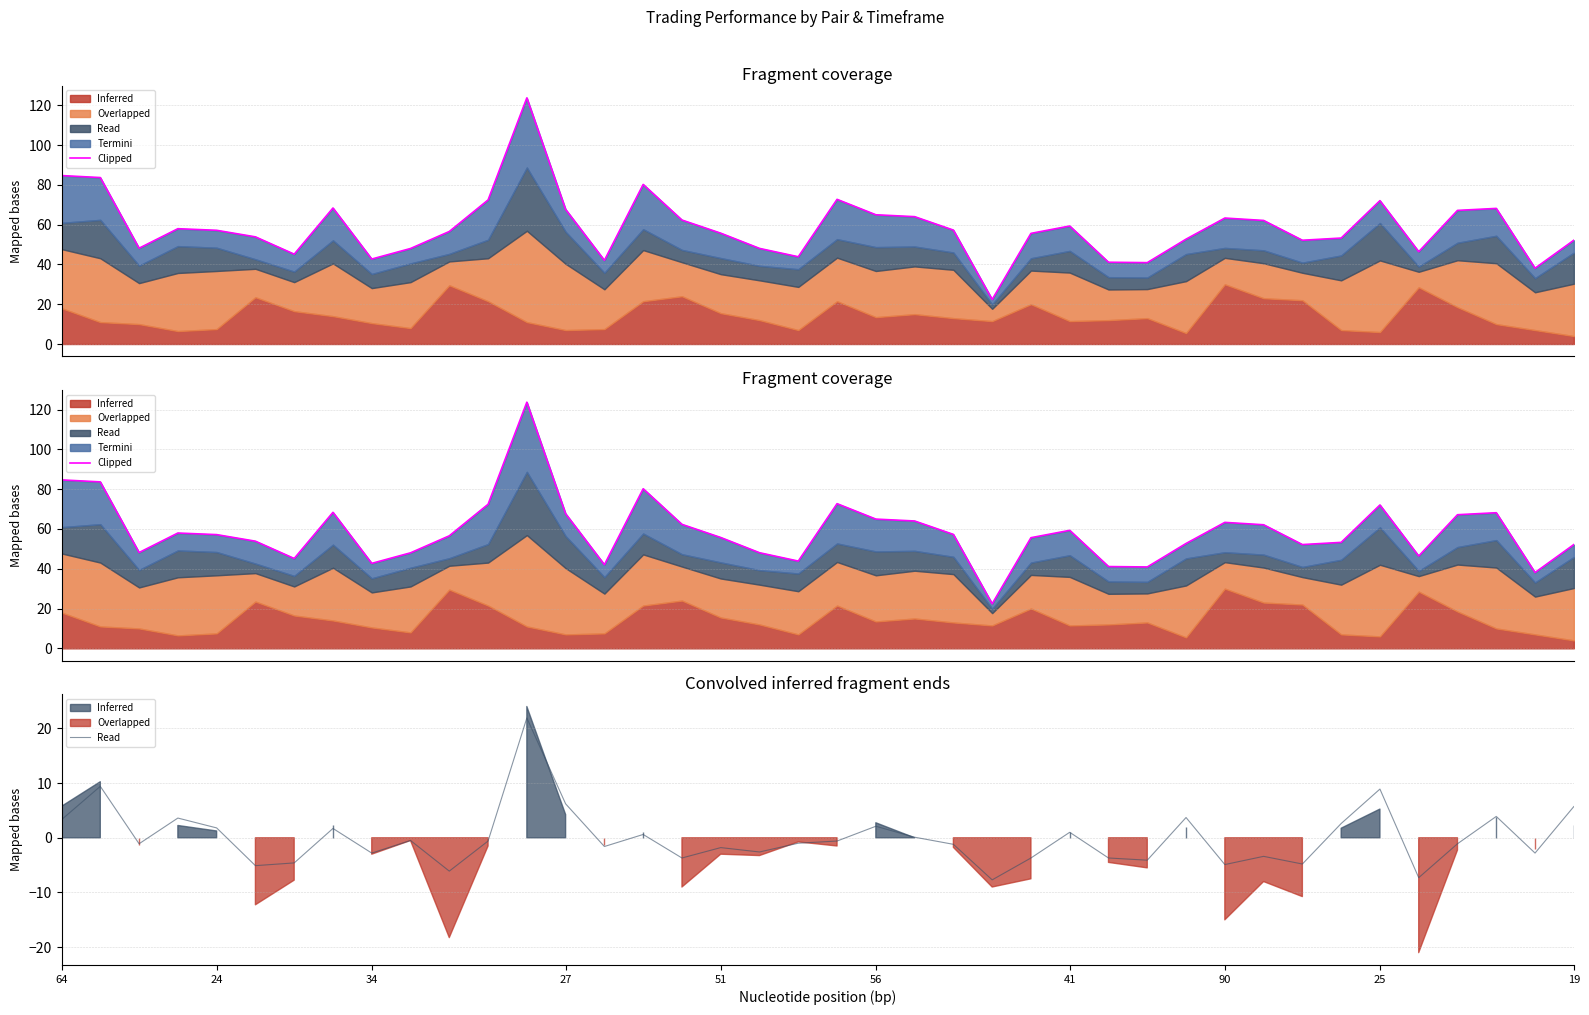

True or false: termini and profit_factor cross at least once.

False